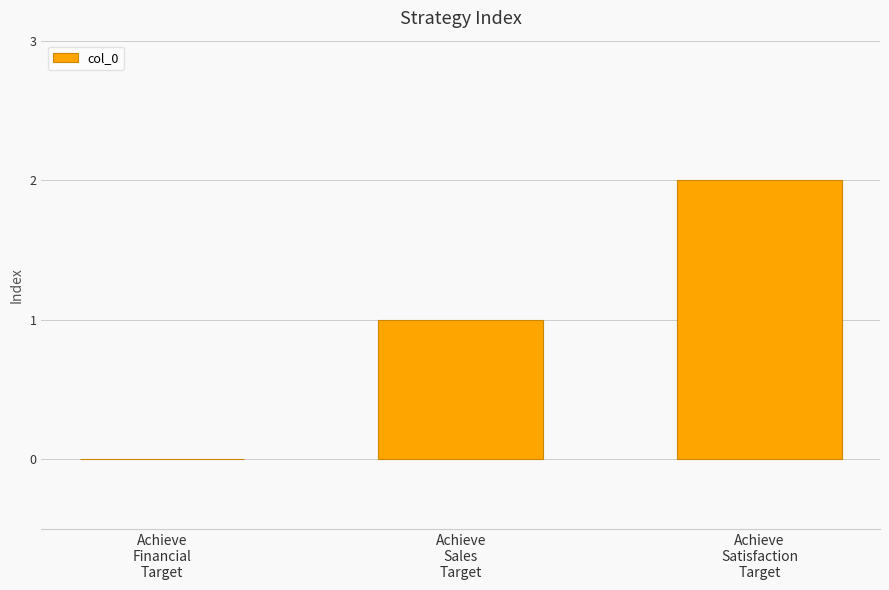

How many positive values are there?

2